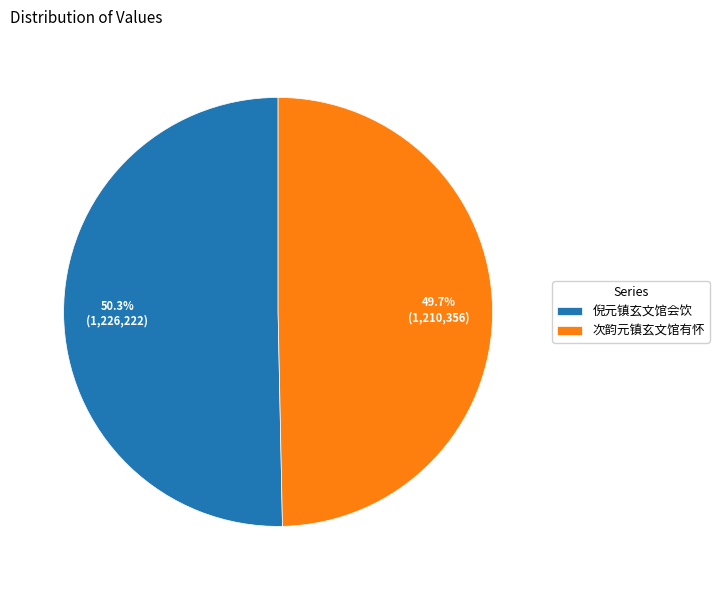

To the nearest percent, what percentage of the pie is 倪元镇玄文馆会饮?

50%